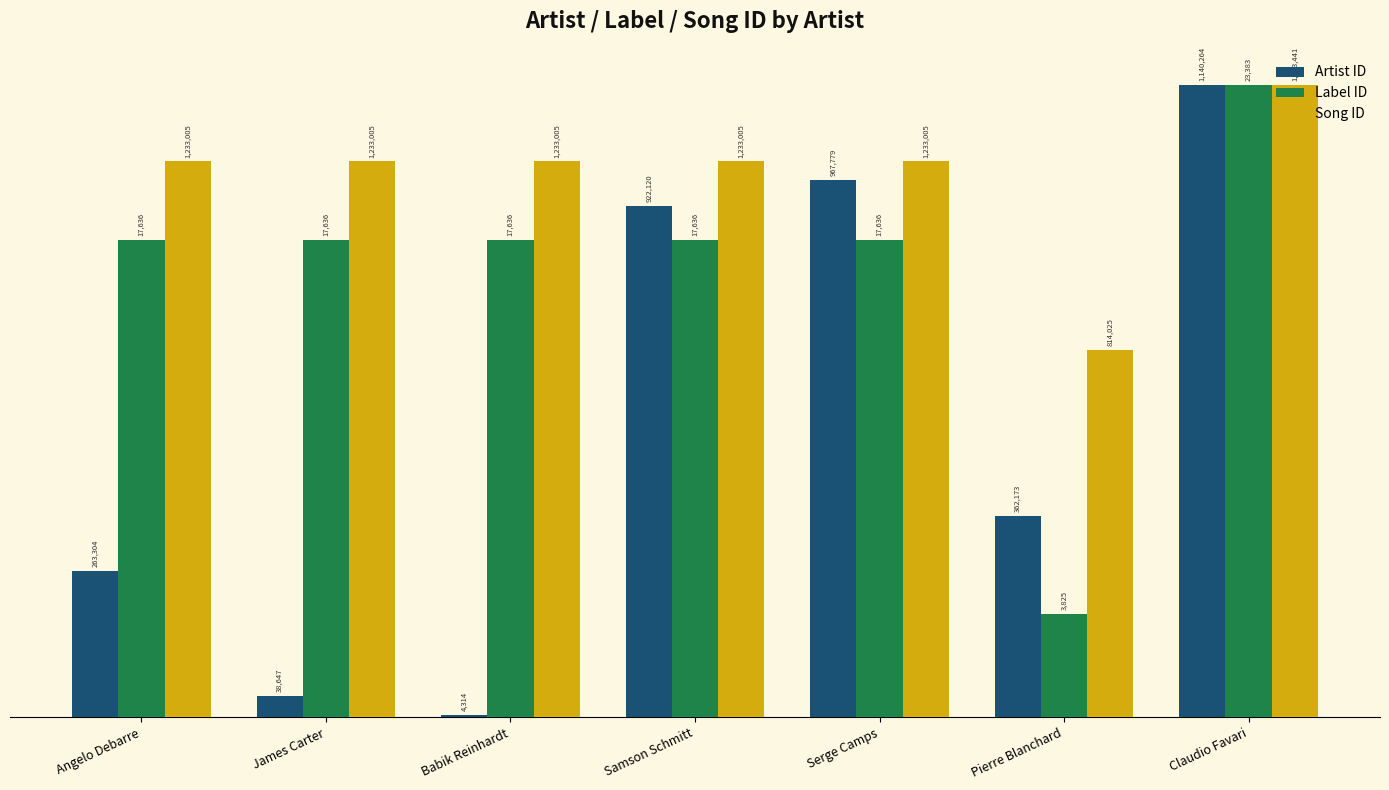

Are the bars horizontal?

No